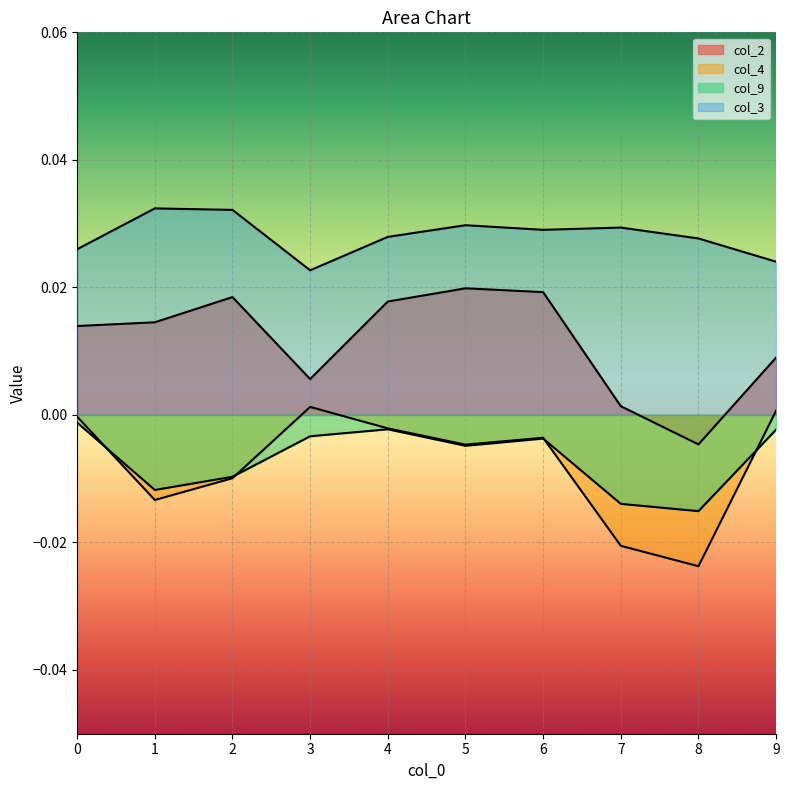

True or false: col_4 has more than 1 interior local peaks.

True